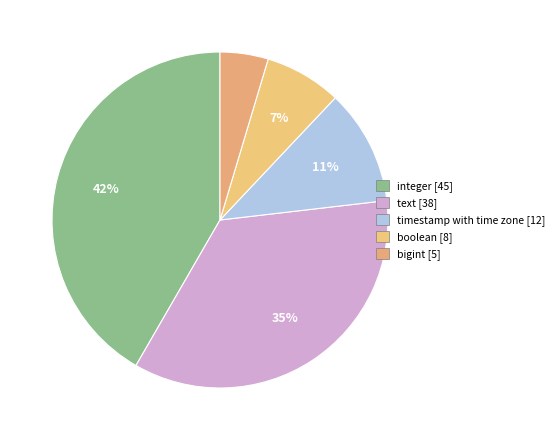

How many slices are in this pie chart?

5